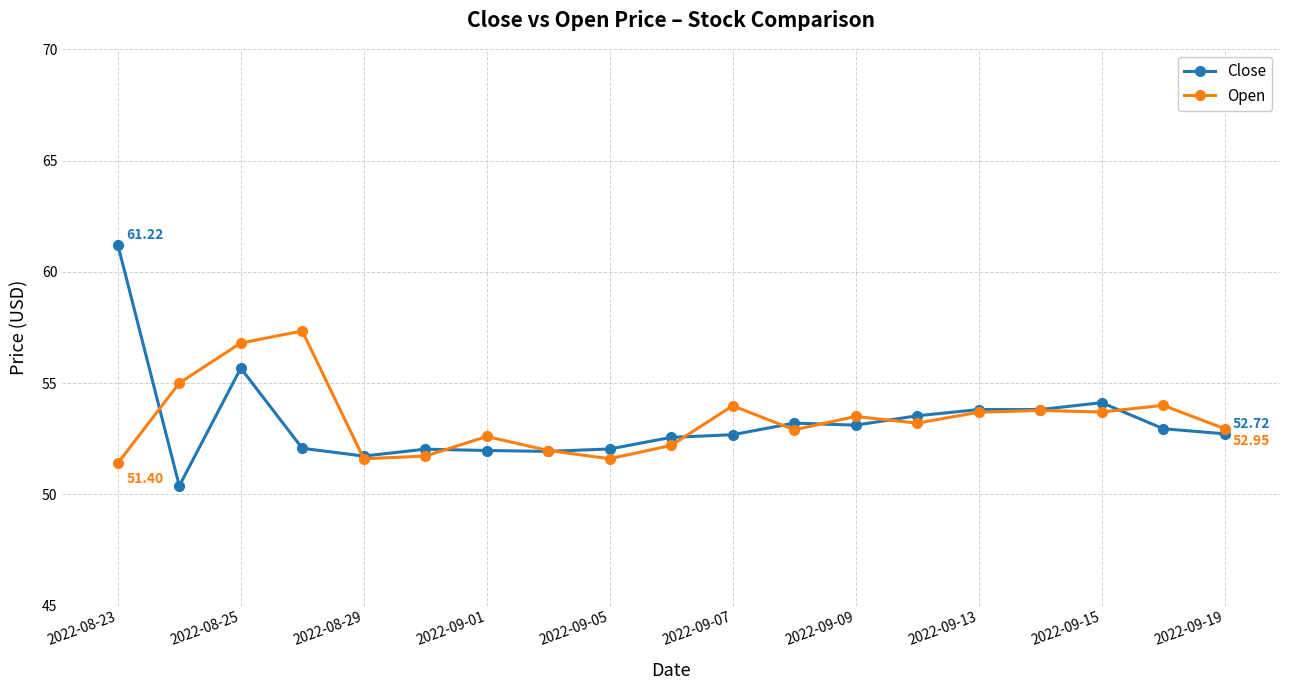

Rank the series by their maximum value, from lowest to highest.

Open, Close